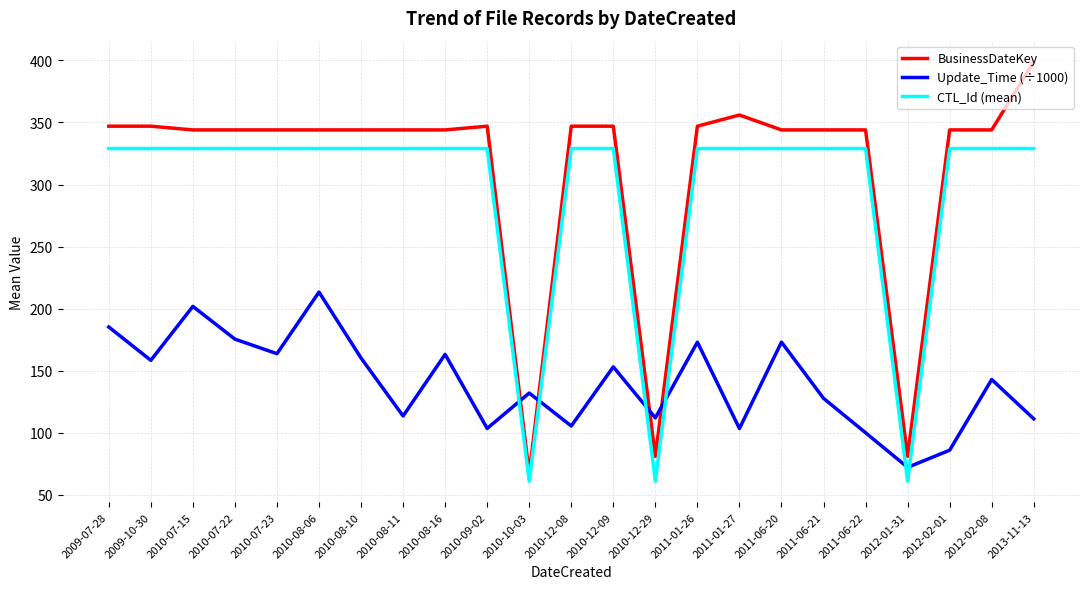

How many lines are shown in the chart?

3